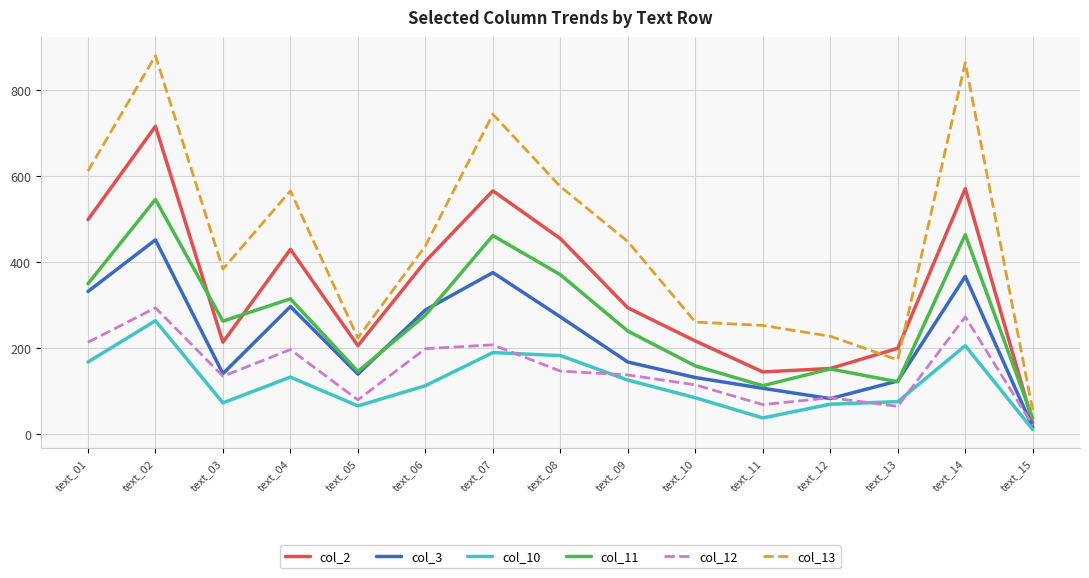

Where does the col_11 series first go above 263?

text_01